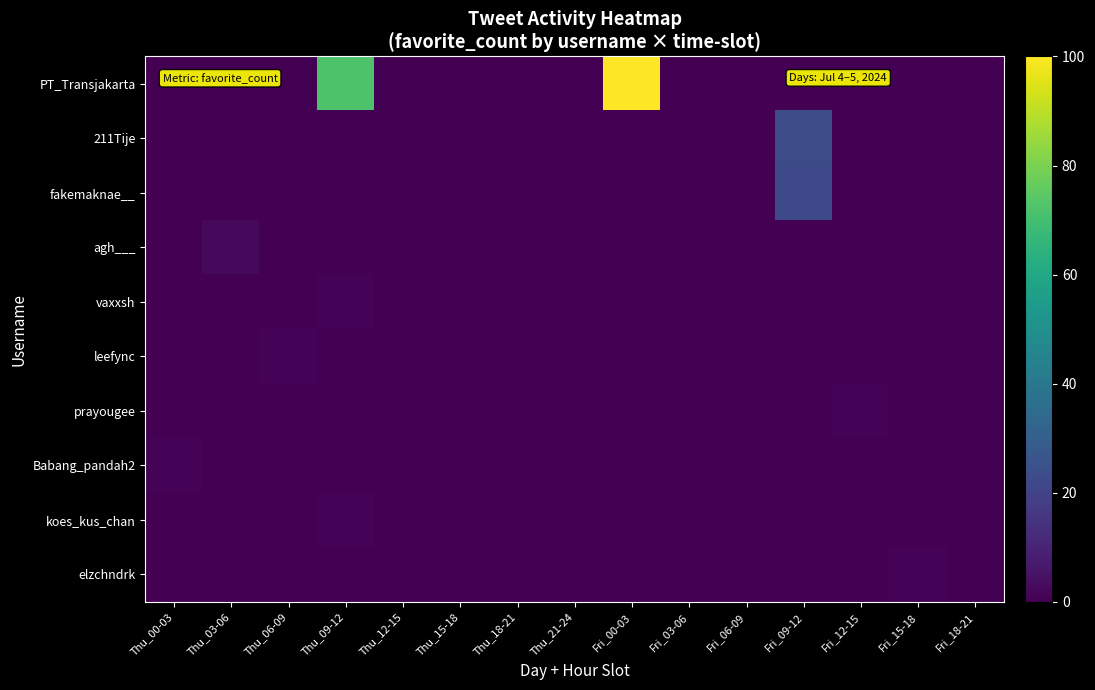

At Thu_09-12, list the series in order from largest to smallest.

PT_Transjakarta, vaxxsh, koes_kus_chan, 211Tije, fakemaknae__, agh___, leefync, prayougee, Babang_pandah2, elzchndrk